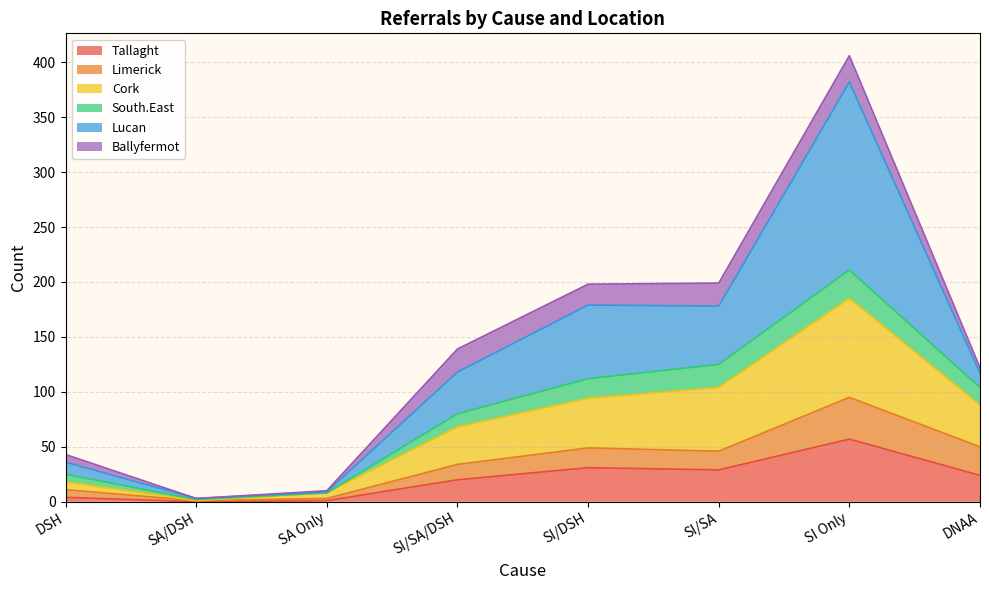

What are all the series names shown in the legend?

Tallaght, Limerick, Cork, South.East, Lucan, Ballyfermot